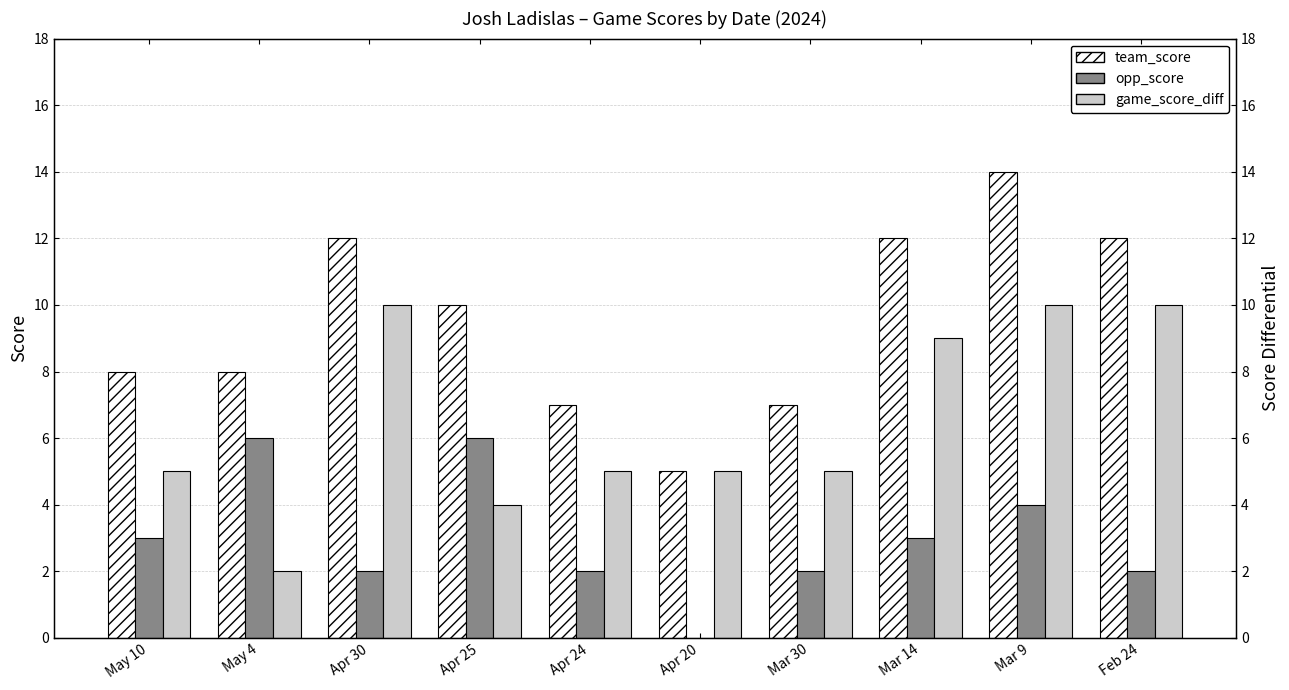

How many groups of bars are there?

10